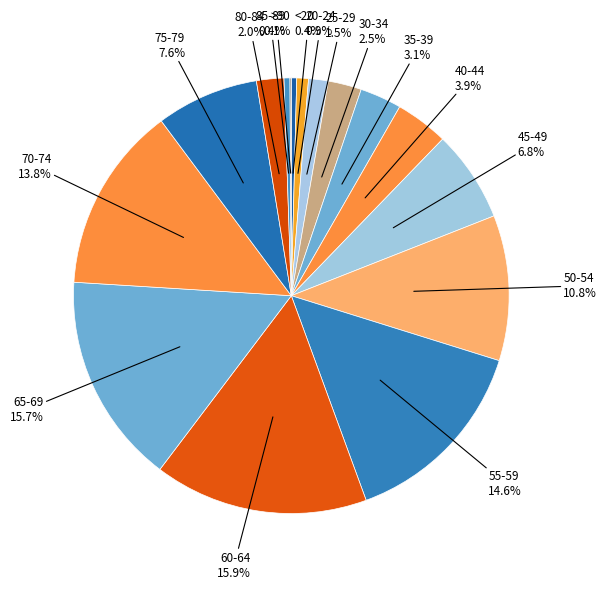

Which has a higher value, 35-39 or 45-49?

45-49